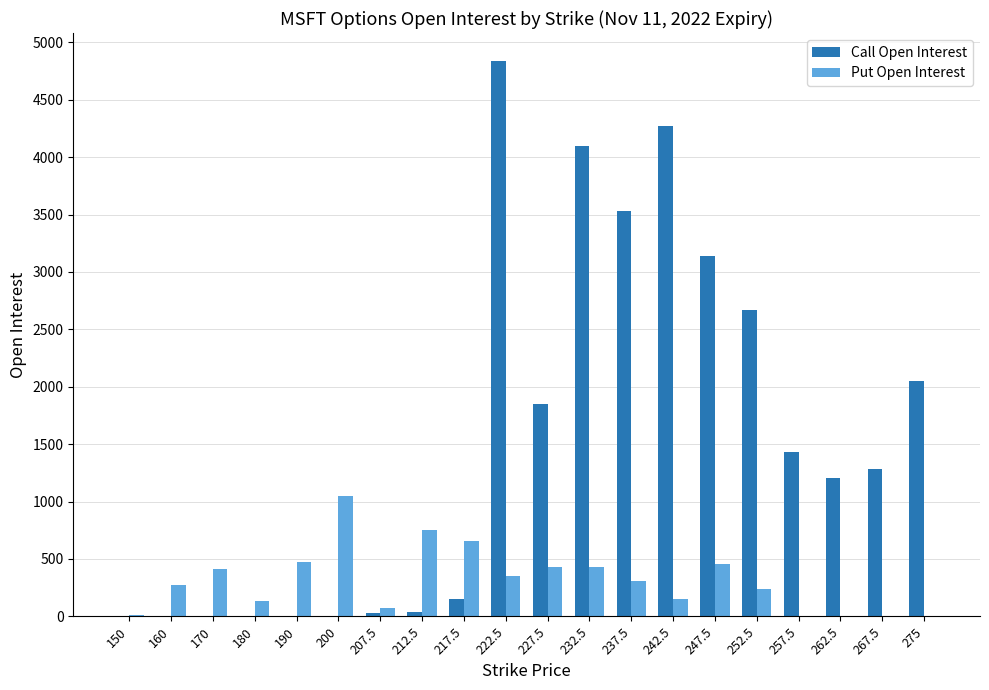

The Put Open Interest series shows 95 at 227.5. True or false?

False